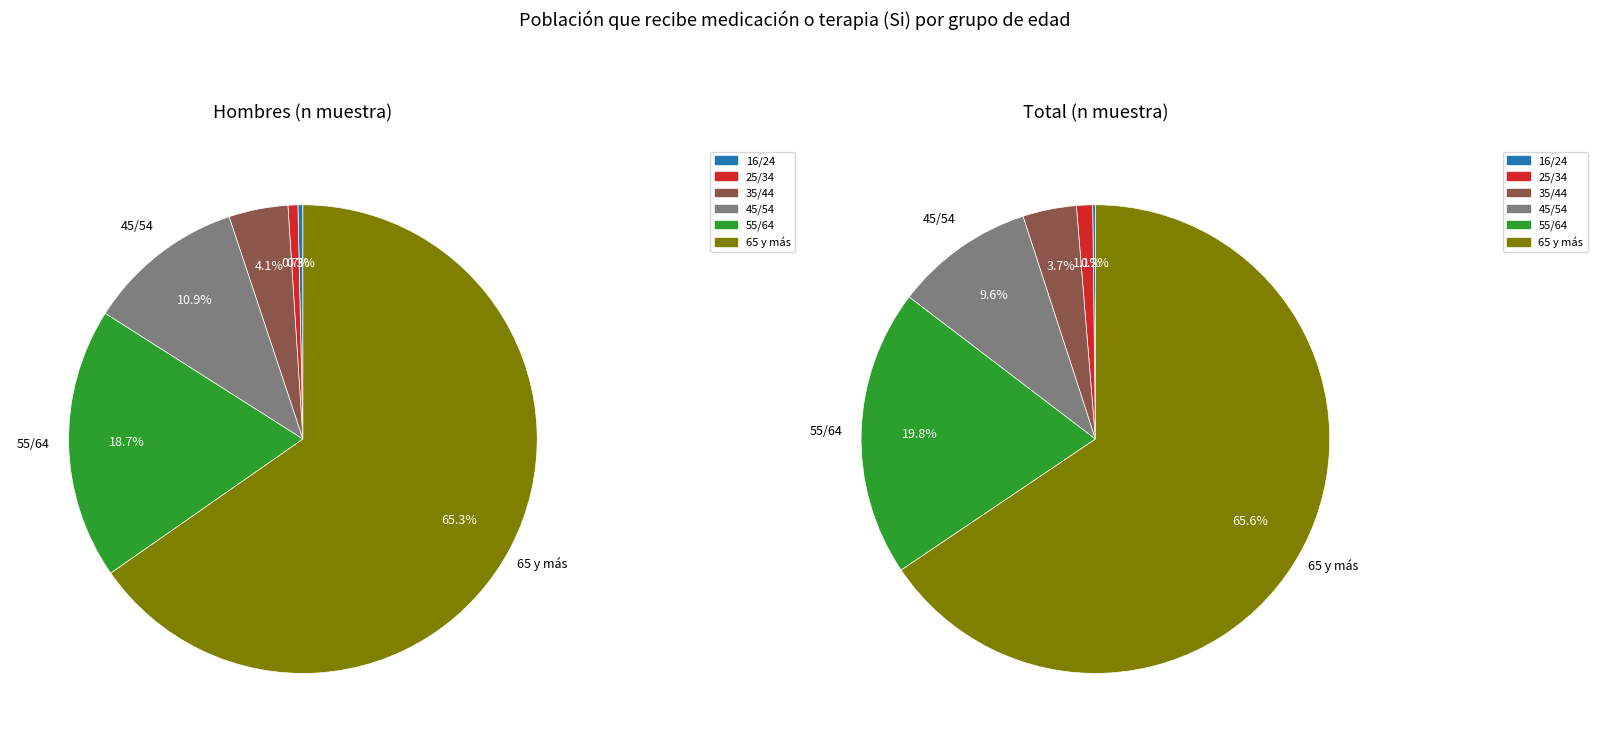

What is the smallest slice in the pie chart?

16/24